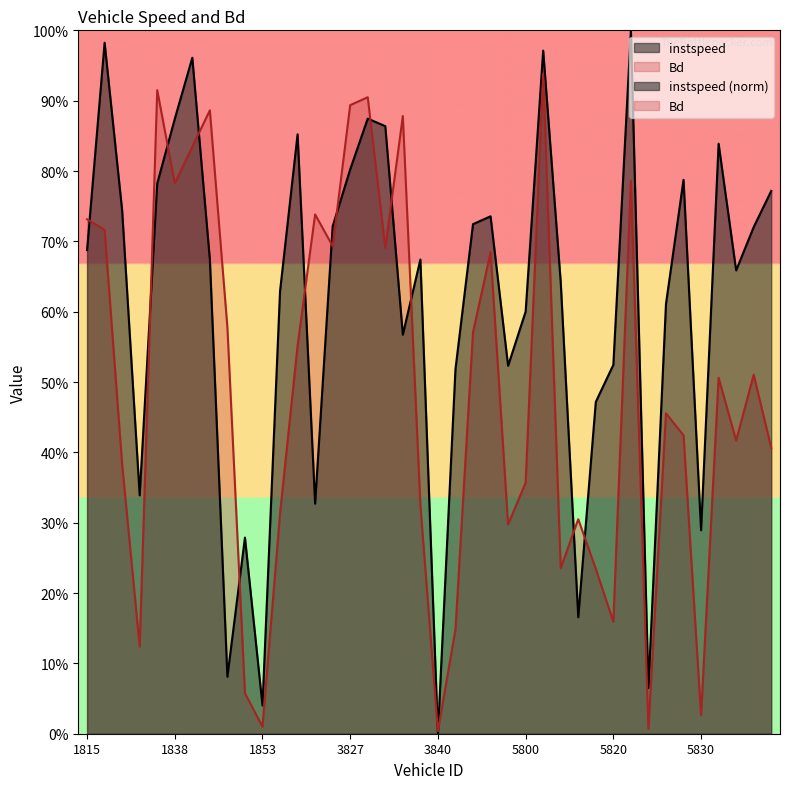

At how many categories does at least one series exceed 0?

40